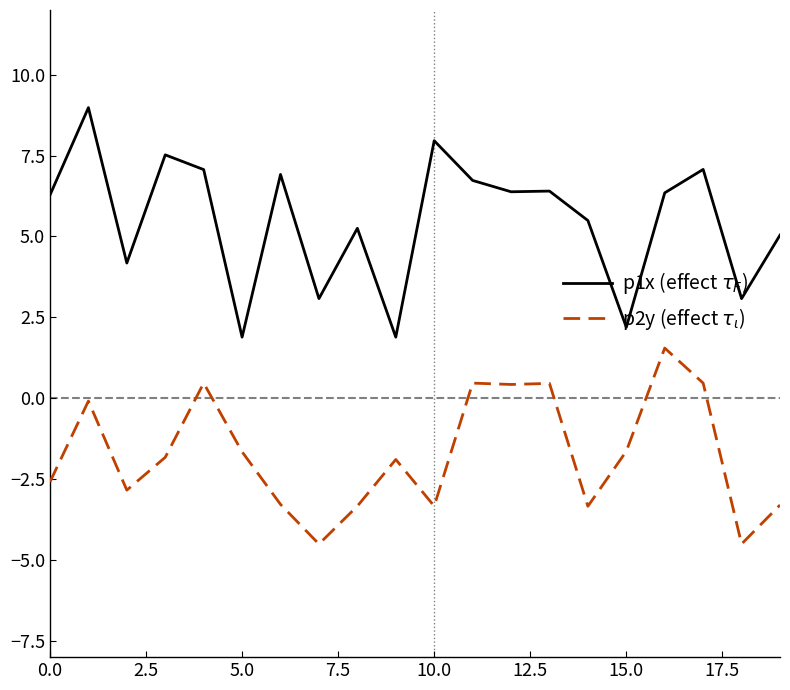

In p1x (effect $\tau_F$), how many points are higher than both neighbors (excluding endpoints)?

7